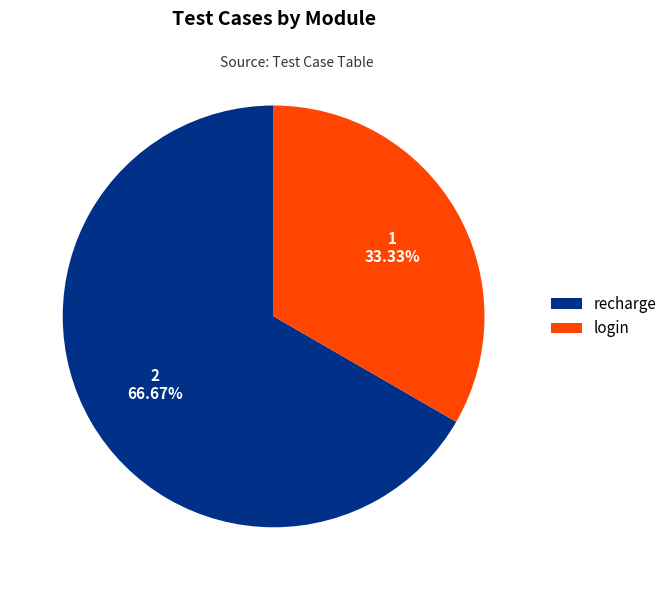

To the nearest percent, what portion does login represent?

33%